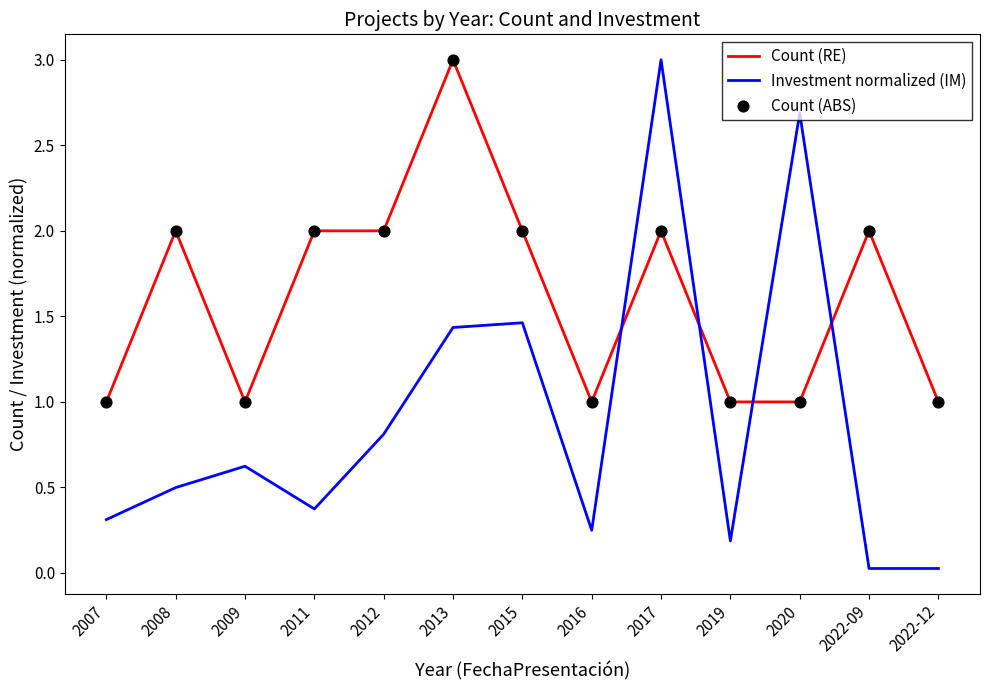

At how many categories does at least one series exceed 0?

13